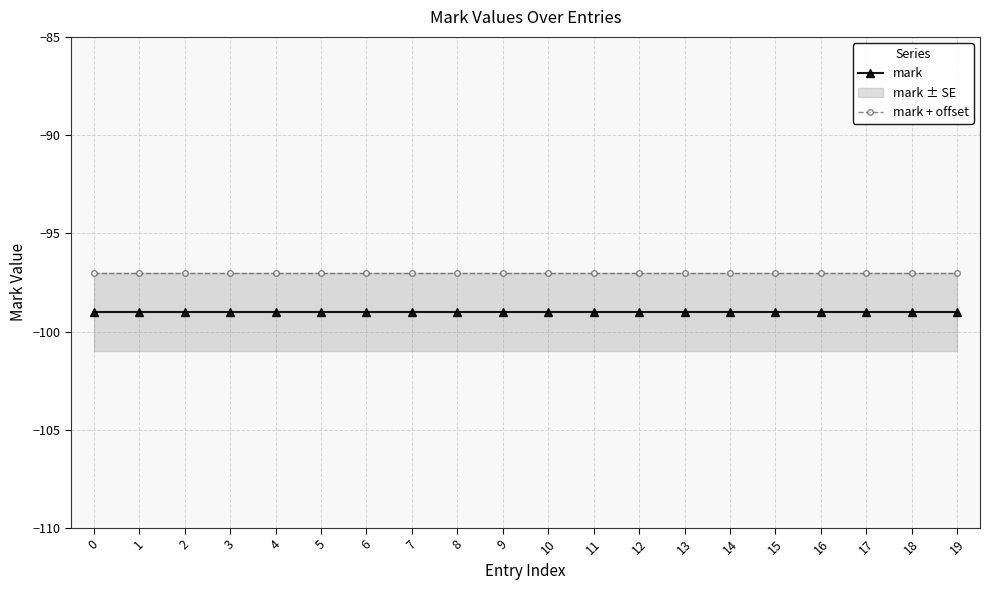

Reading left to right, transcribe all the data shown in this chart.

mark: 0=-99	1=-99	2=-99	3=-99	4=-99	5=-99	6=-99	7=-99	8=-99	9=-99	10=-99	11=-99	12=-99	13=-99	14=-99	15=-99	16=-99	17=-99	18=-99	19=-99
mark + offset: 0=-97	1=-97	2=-97	3=-97	4=-97	5=-97	6=-97	7=-97	8=-97	9=-97	10=-97	11=-97	12=-97	13=-97	14=-97	15=-97	16=-97	17=-97	18=-97	19=-97